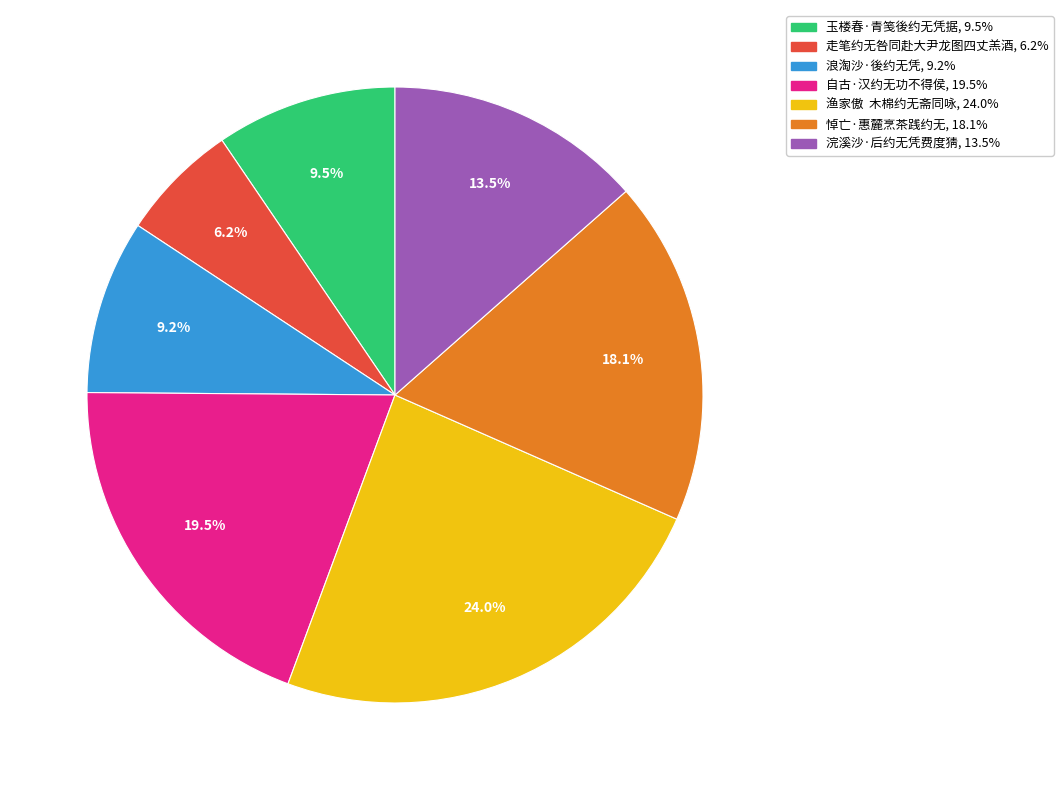

Is 悼亡·惠麓烹茶践约无 the majority of the pie?

No